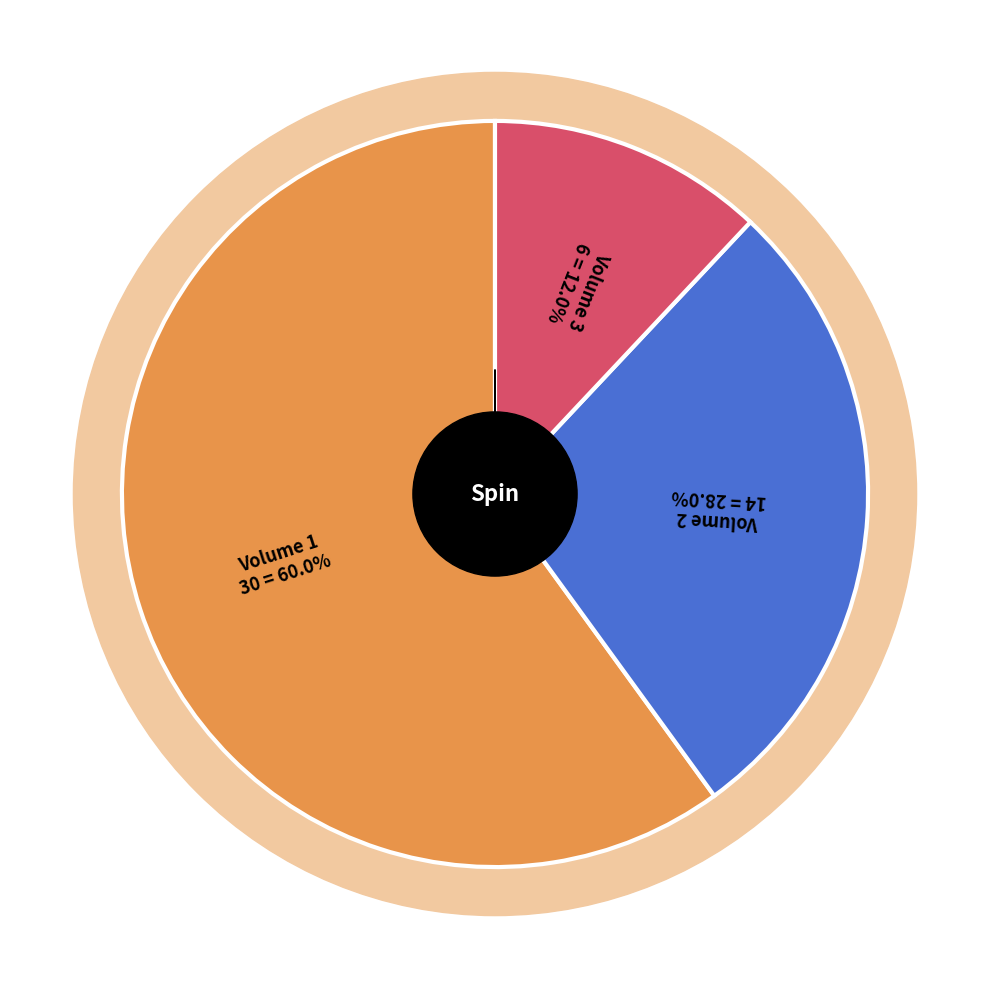

Combined, what portion of the pie is Volume 1 and Volume 3?

72.0%